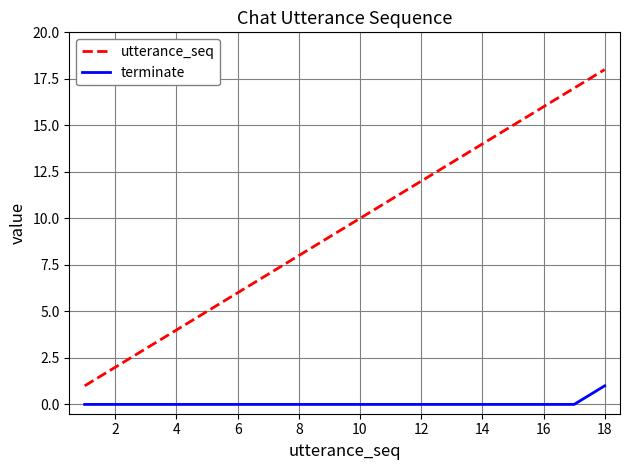

Which series has the widest spread of values?

utterance_seq